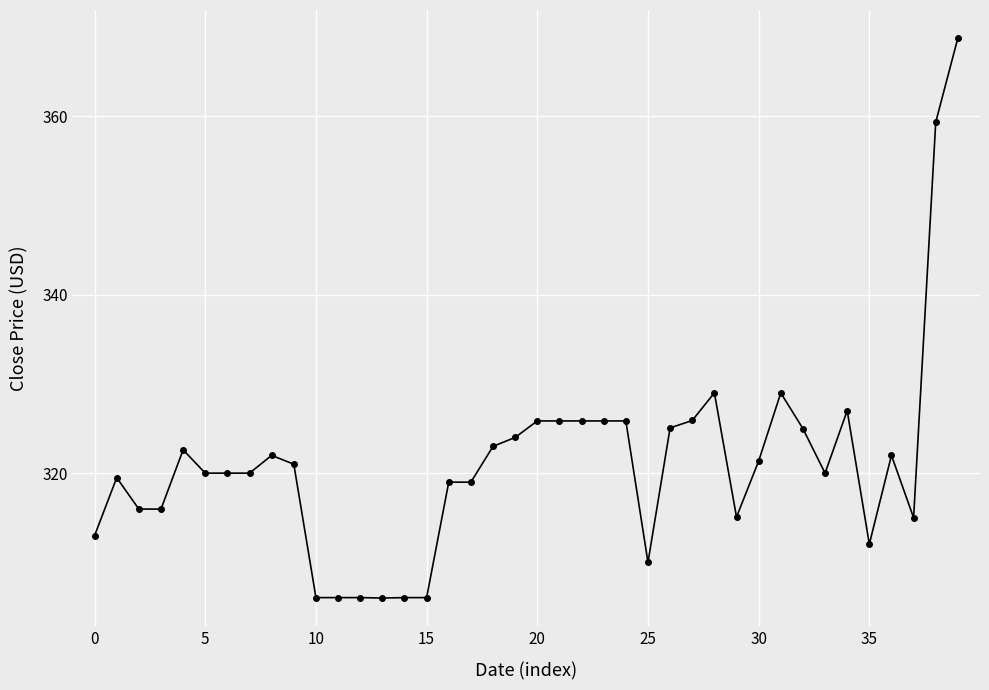

What is the value of the 5th point from the left?

322.6